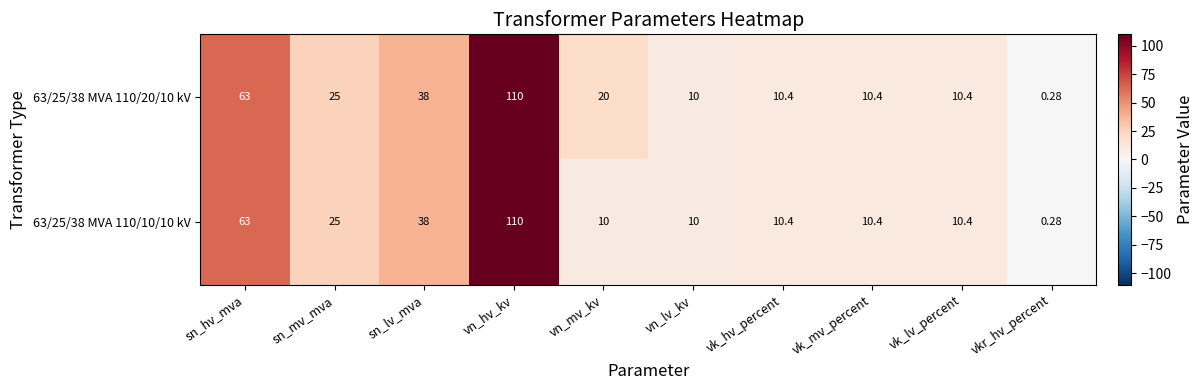

Which category has the highest value in the 63/25/38 MVA 110/20/10 kV series?

vn_hv_kv